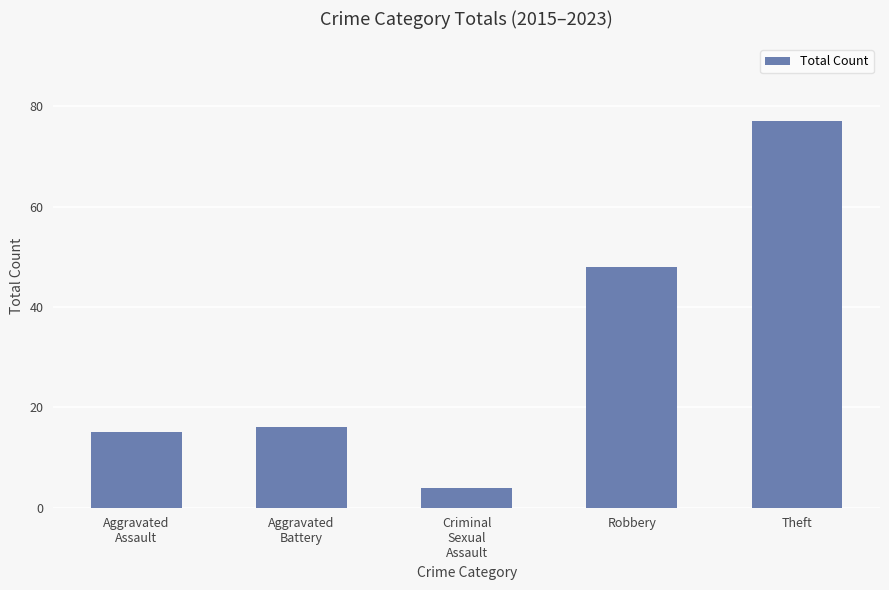

True or false: the data shows 16 at Aggravated
Battery.

True